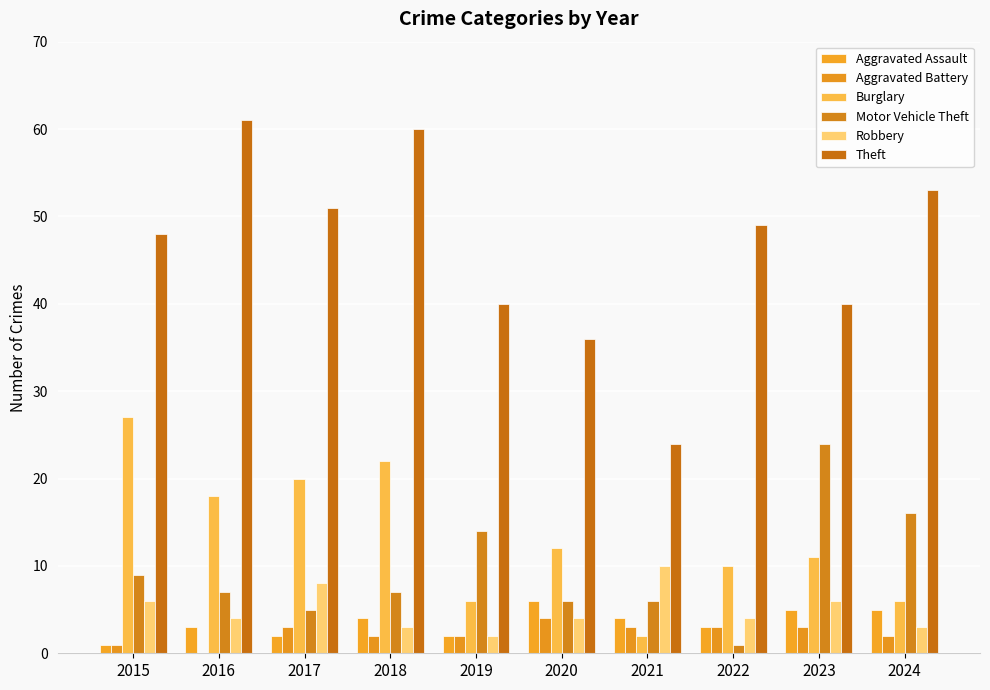

Which series changed the most between 2021 and 2024?

Theft